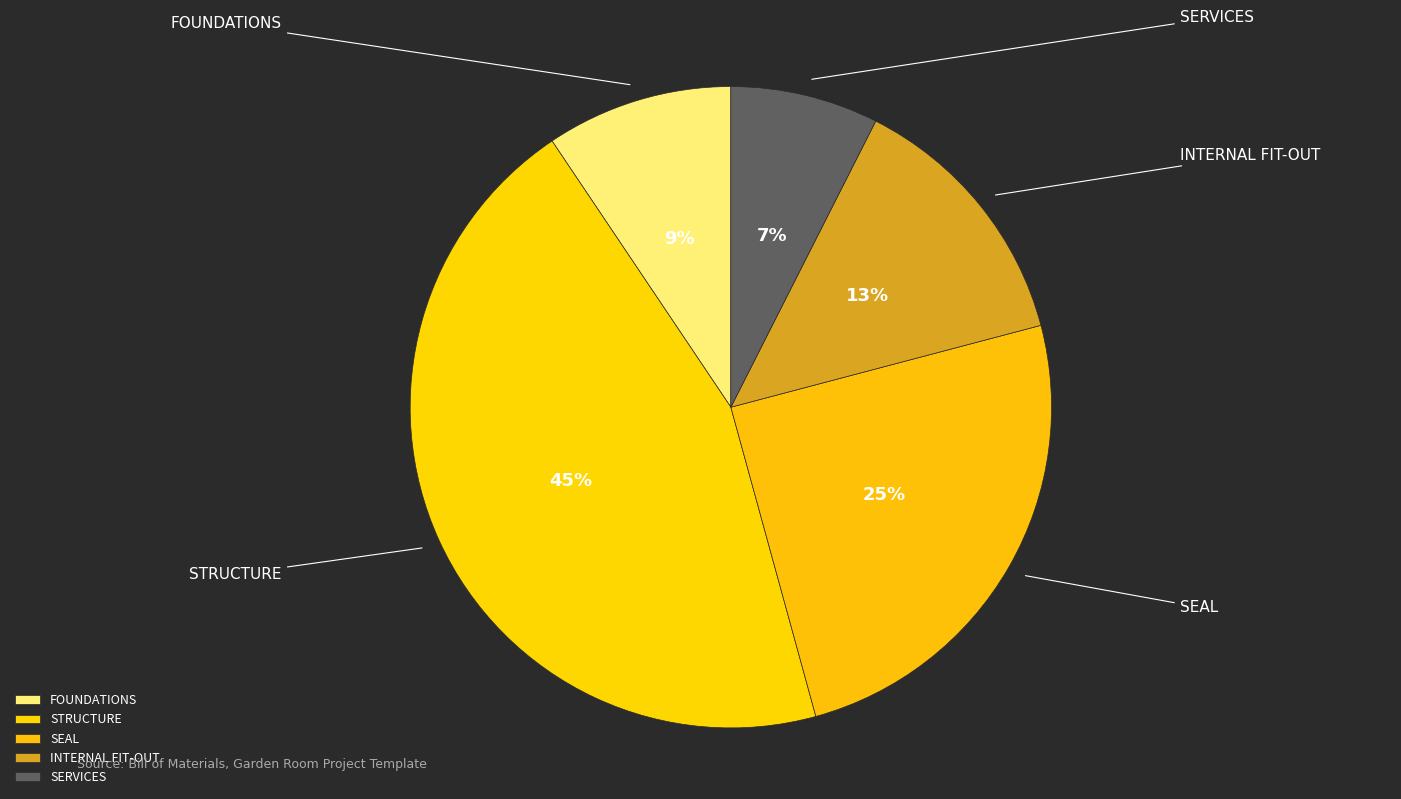

Which slice is the smallest?

SERVICES